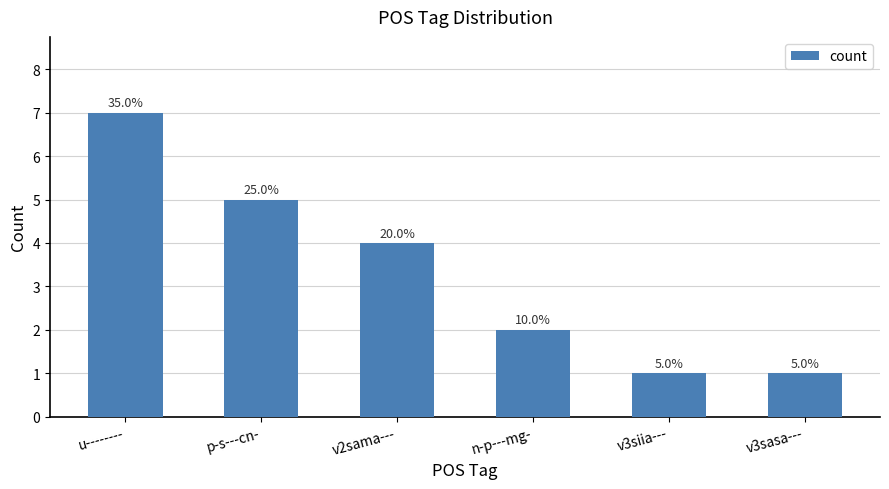

Does the chart contain any negative values?

No